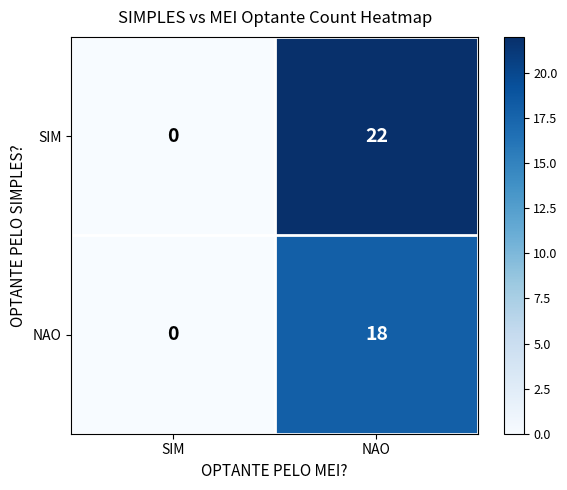

Rank the categories by SIM value from highest to lowest.

NAO, SIM